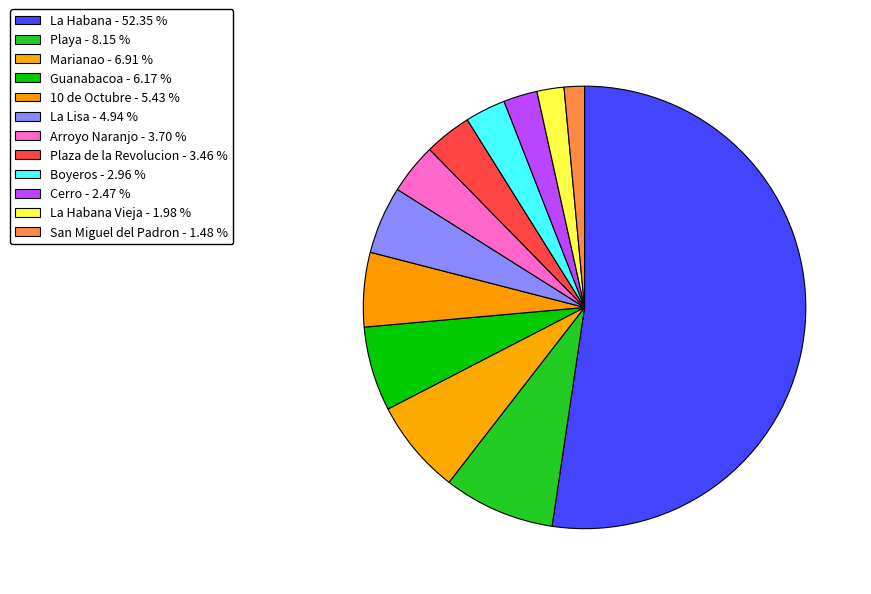

Which slice is the smallest?

San Miguel del Padron